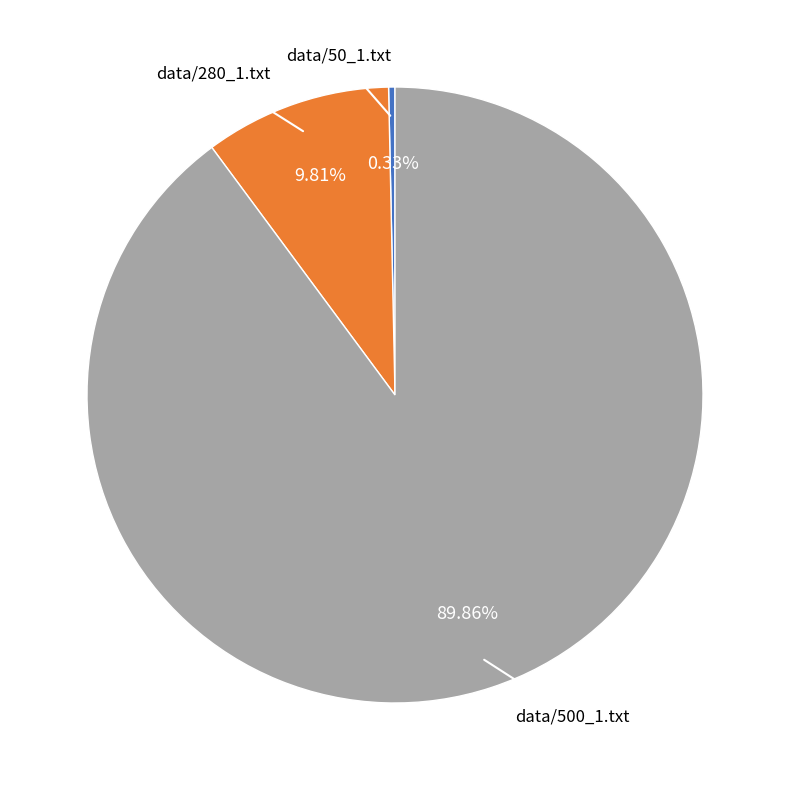

Between data/500_1.txt and data/280_1.txt, which is larger?

data/500_1.txt